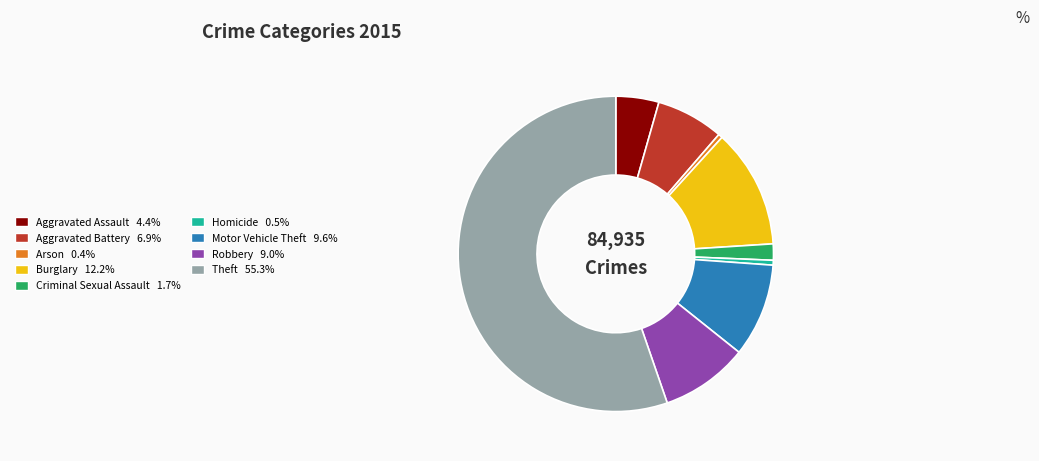

Is it true that Motor Vehicle Theft is 10% of the pie?

True